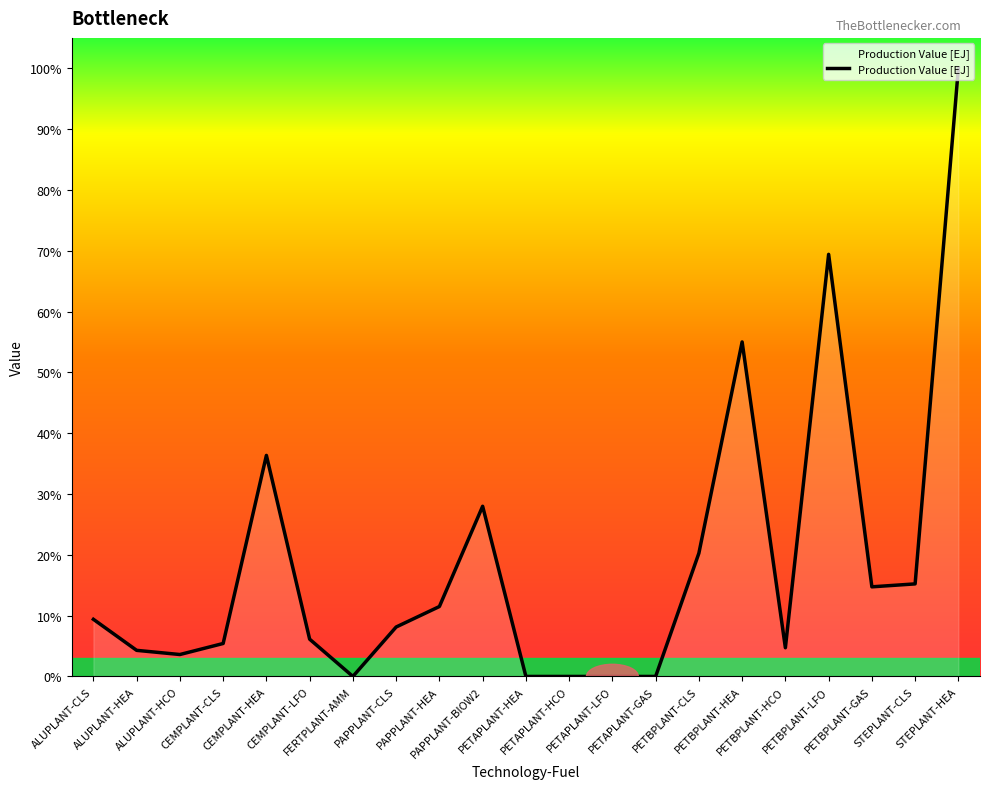

Which label corresponds to the largest value in the chart?

STEPLANT-HEA